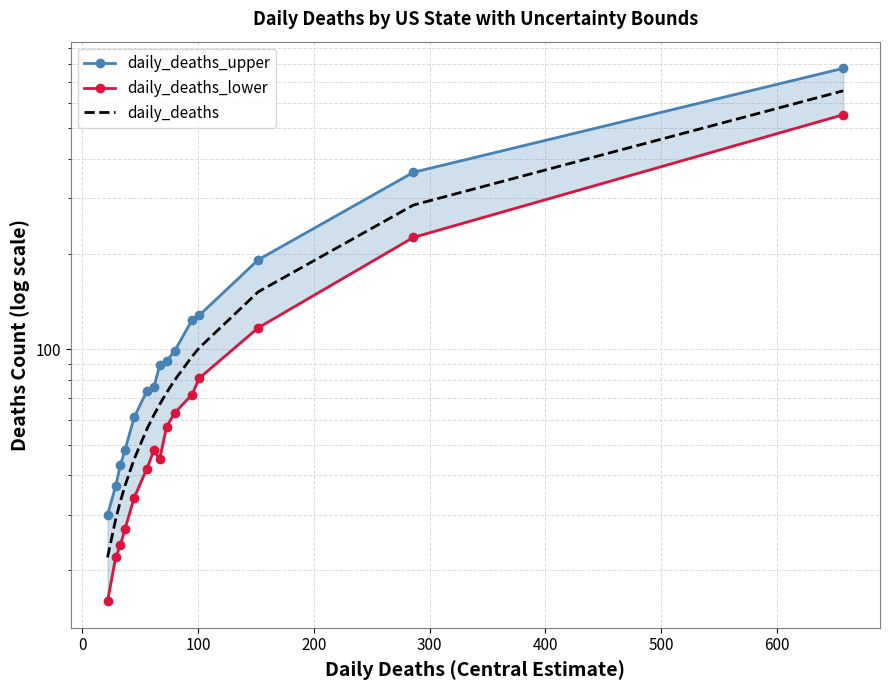

How many lines are shown in the chart?

3